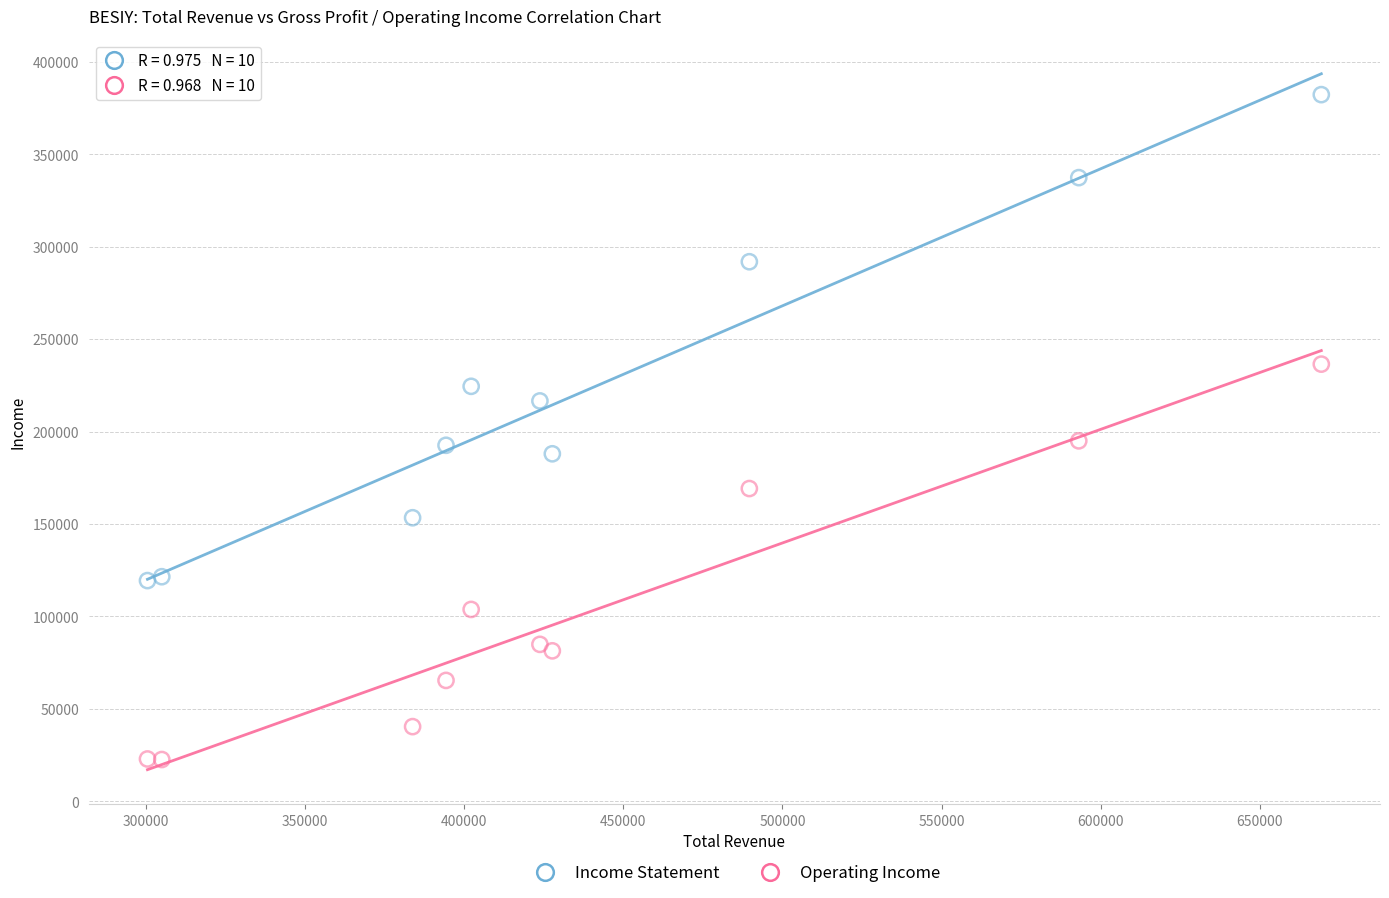

Which series reaches the maximum Y coordinate?

Income Statement